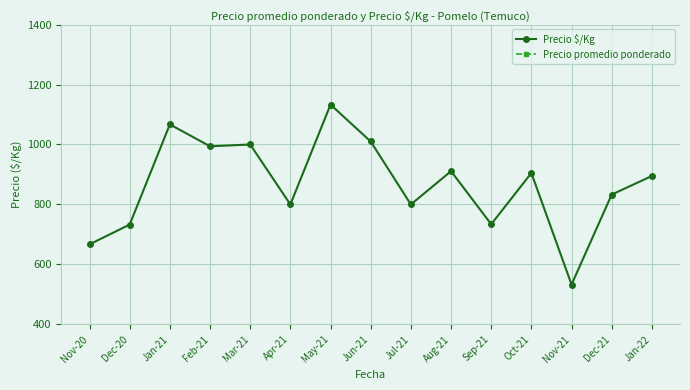

List the labels in order of Precio promedio ponderado value, smallest first.

Nov-21, Nov-20, Sep-21, Dec-20, Apr-21, Jul-21, Dec-21, Oct-21, Jan-22, Aug-21, Jun-21, Feb-21, Mar-21, Jan-21, May-21